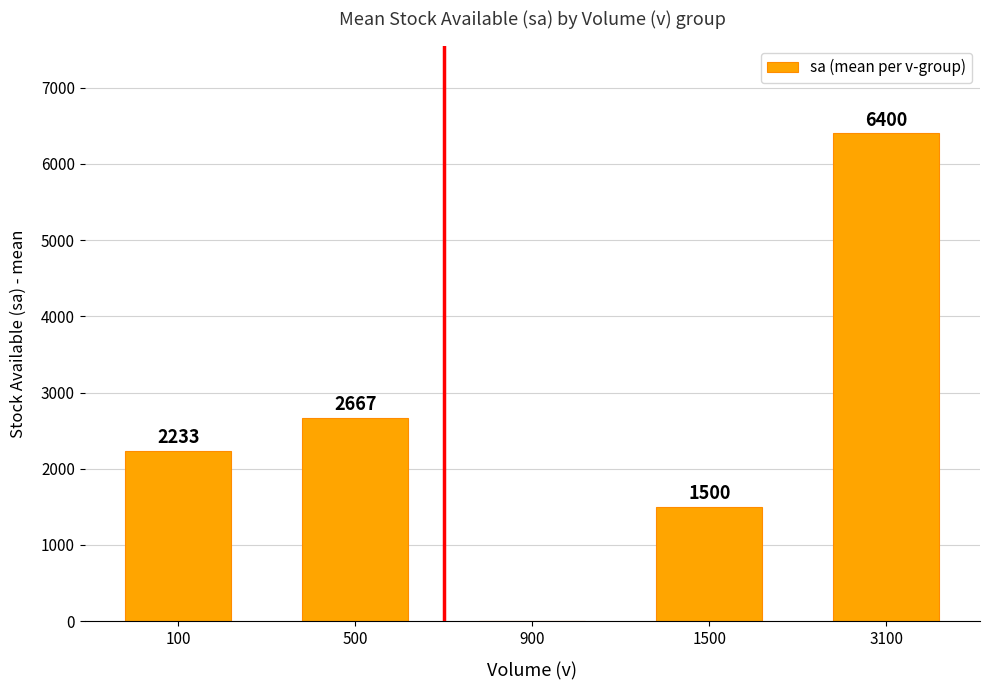

At which label is the value closest to 3200?

500